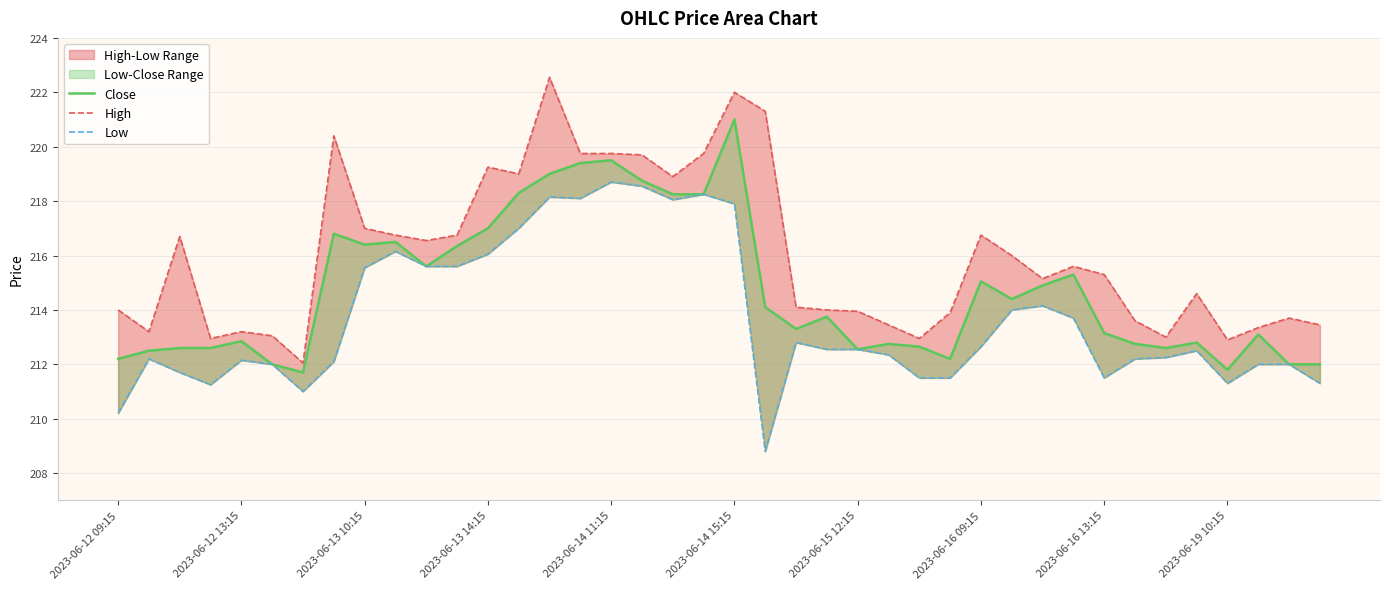

Reading right to left, what are all the values shown in this chart?

Close: 212.0	212.0	213.1	211.8	212.8	212.6	212.8	213.1	215.3	214.9	214.4	215.1	212.2	212.6	212.8	212.6	213.8	213.3	214.1	221.0	218.2	218.2	218.8	219.5	219.4	219.0	218.3	217.0	216.4	215.6	216.5	216.4	216.8	211.7	212.0	212.9	212.6	212.6	212.5	212.2
High: 213.4	213.7	213.4	212.9	214.6	213.0	213.6	215.3	215.6	215.1	216.0	216.8	213.9	212.9	213.4	213.9	214.0	214.1	221.3	222.0	219.8	218.9	219.7	219.8	219.8	222.6	219.0	219.2	216.8	216.6	216.8	217.0	220.4	212.1	213.1	213.2	212.9	216.7	213.2	214.0
Low: 211.3	212.0	212.0	211.3	212.5	212.2	212.2	211.5	213.7	214.1	214.0	212.6	211.5	211.5	212.4	212.6	212.6	212.8	208.8	217.9	218.2	218.1	218.6	218.7	218.1	218.1	217.0	216.1	215.6	215.6	216.1	215.6	212.1	211.0	212.0	212.1	211.2	211.7	212.2	210.2